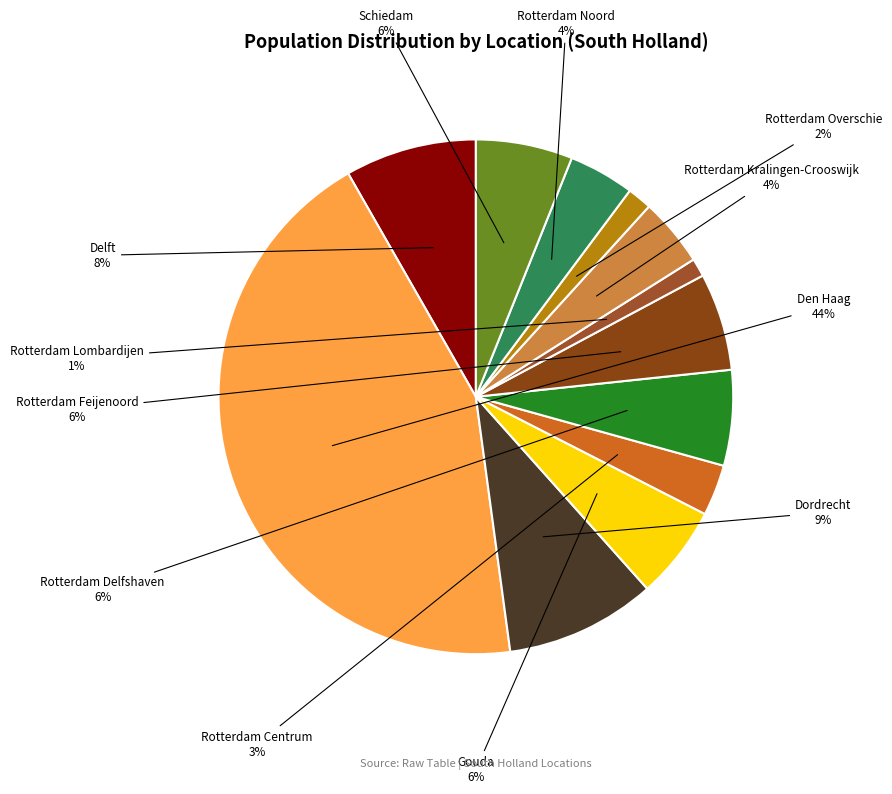

Which slice is the largest?

Den Haag